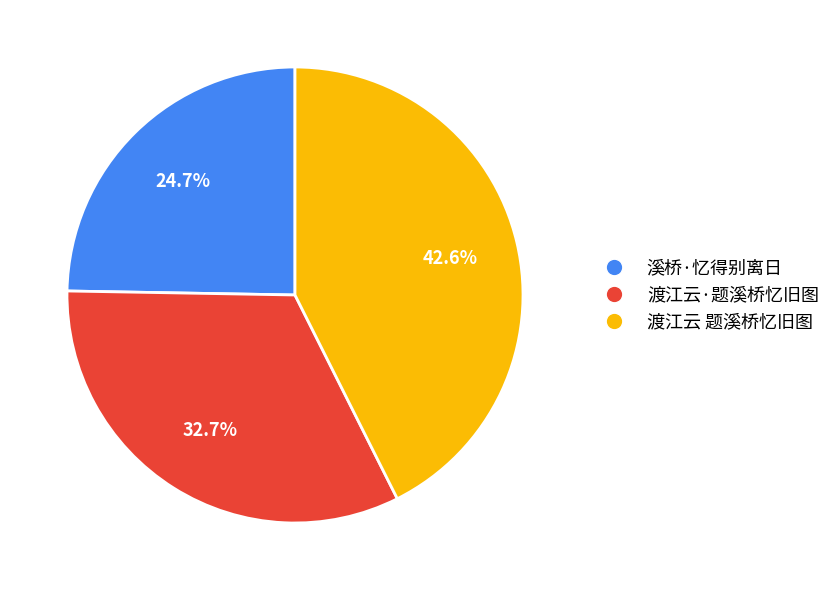

Combined, what portion of the pie is 溪桥·忆得别离日 and 渡江云·题溪桥忆旧图?

57.4%